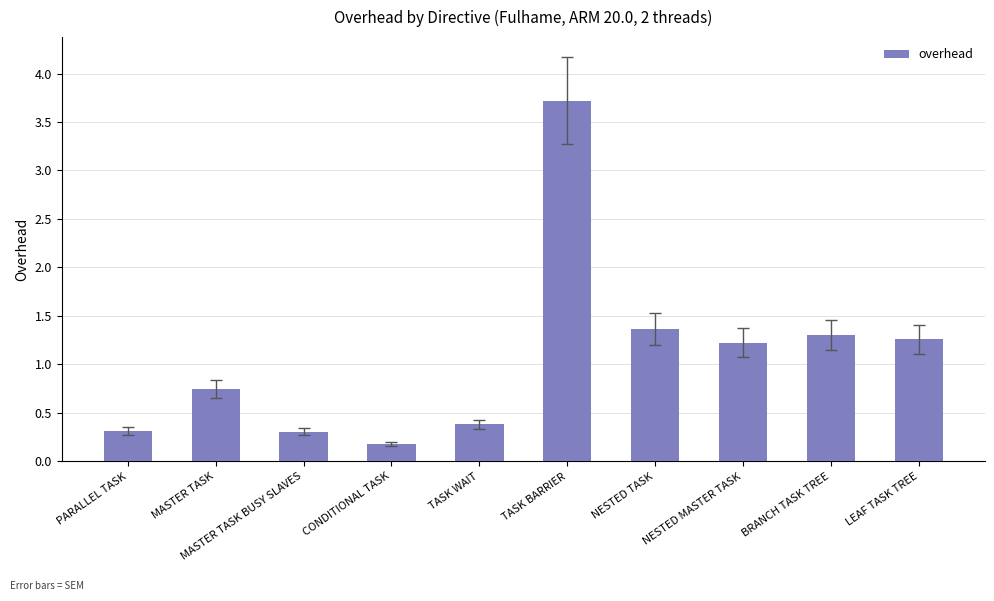

Read the value at TASK WAIT.

0.4